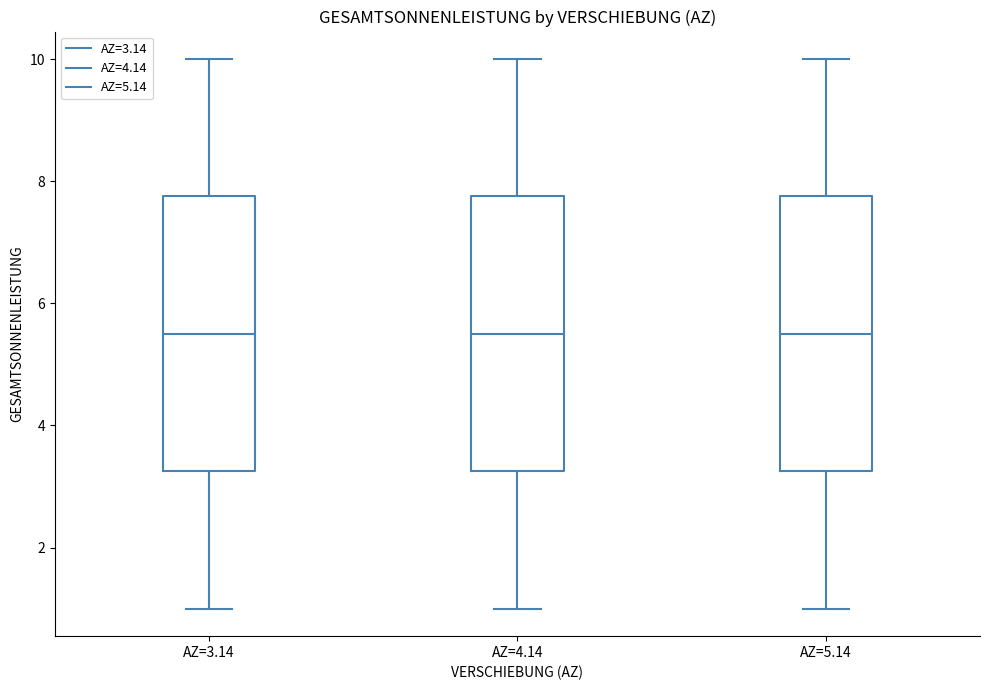

Reading left to right, transcribe this box plot: for each box, give where its median line is, the range the box spans, and where its two whiskers end, as read against the y-axis. The values are not printed on the chart, so give them approximately, as read against the axis.

AZ=3.14: median 5.6, box 3.2 to 7.8, whiskers 1.0 to 10.0
AZ=4.14: median 5.6, box 3.2 to 7.8, whiskers 1.0 to 10.0
AZ=5.14: median 5.6, box 3.2 to 7.8, whiskers 1.0 to 10.0